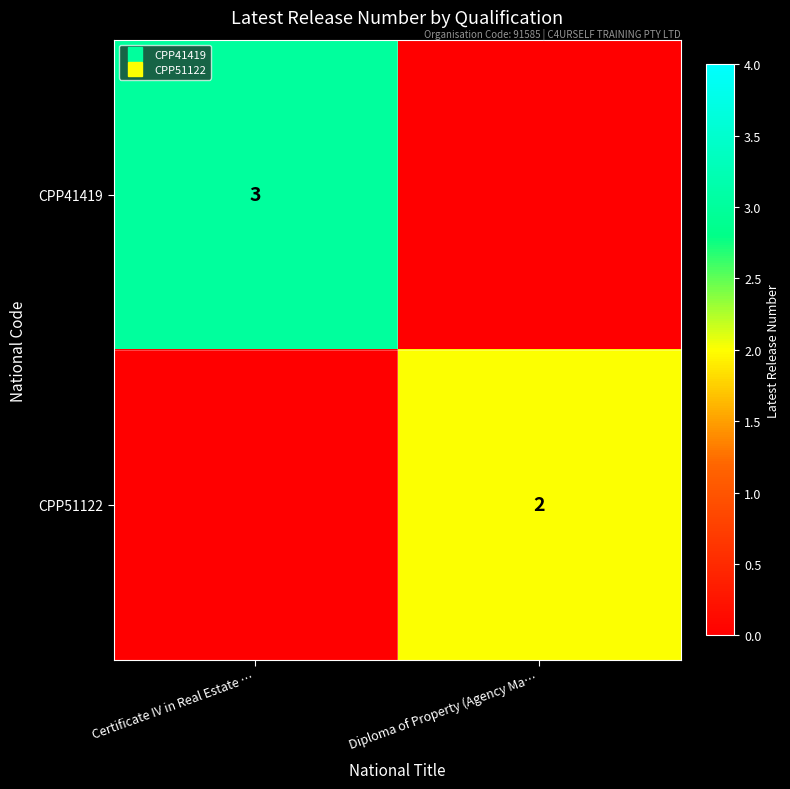

List the series in order of their overall mean, lowest first.

CPP51122, CPP41419